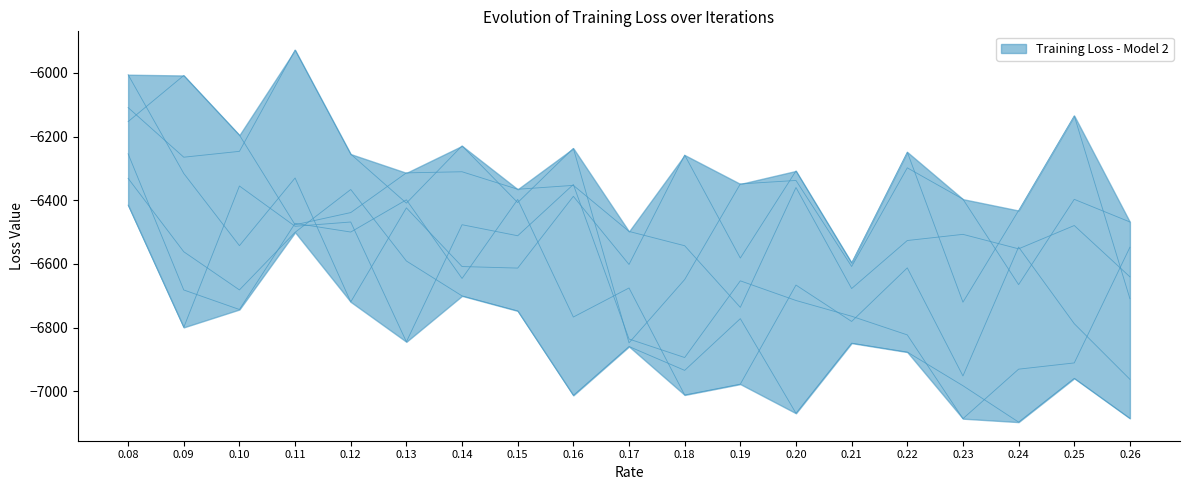

Between 0.19 and 0.16, which is larger?

0.16